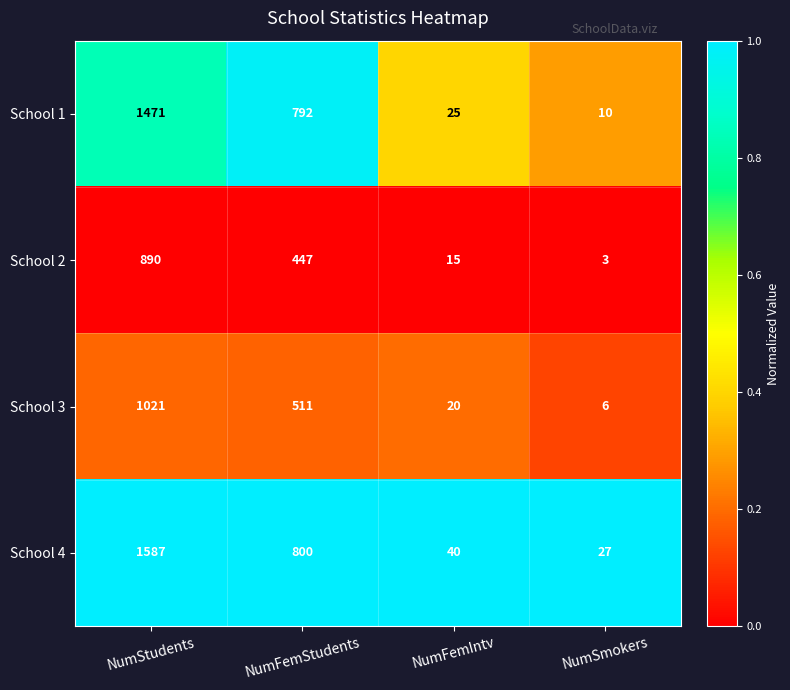

How many data points does each series have?

4